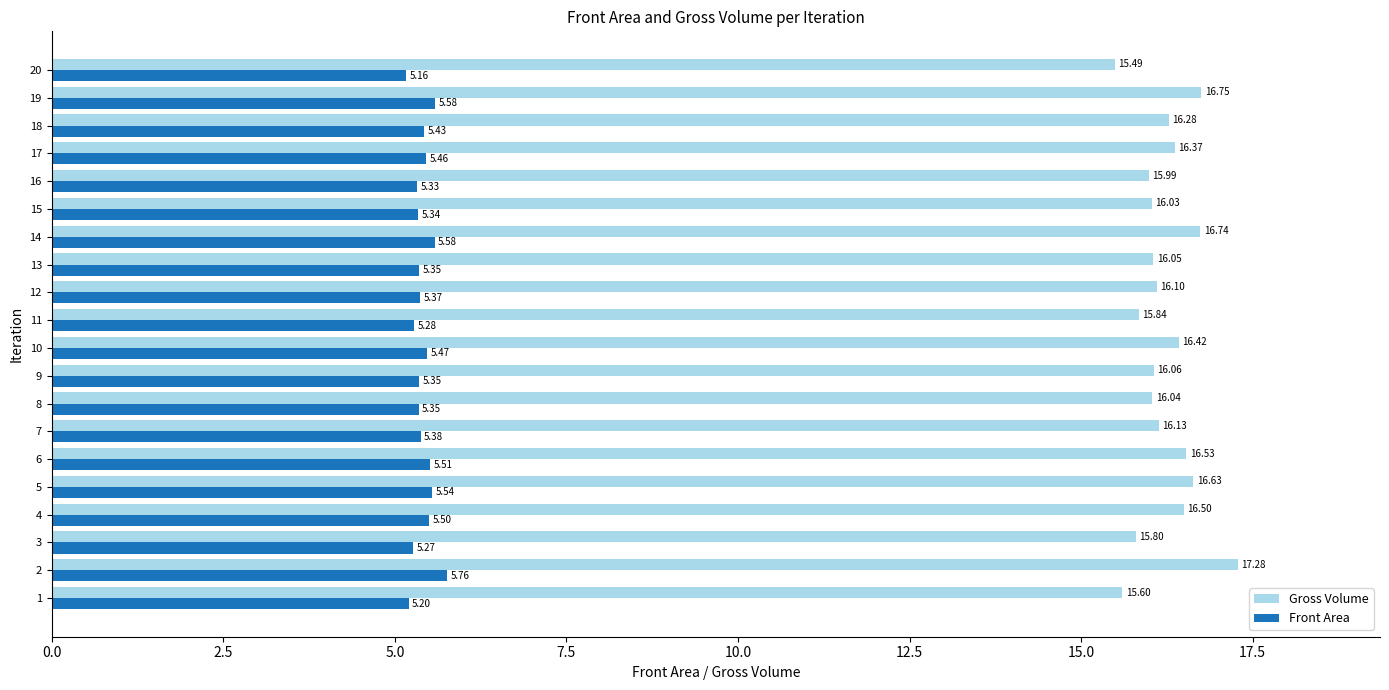

What is the maximum value shown in the chart?

17.3